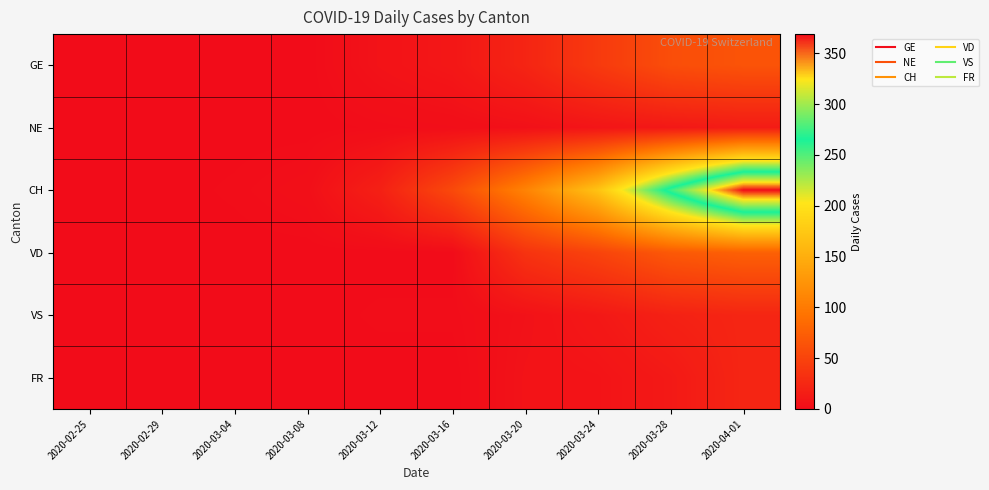

Between 2020-03-12 and 2020-04-01, which series saw the biggest shift?

CH